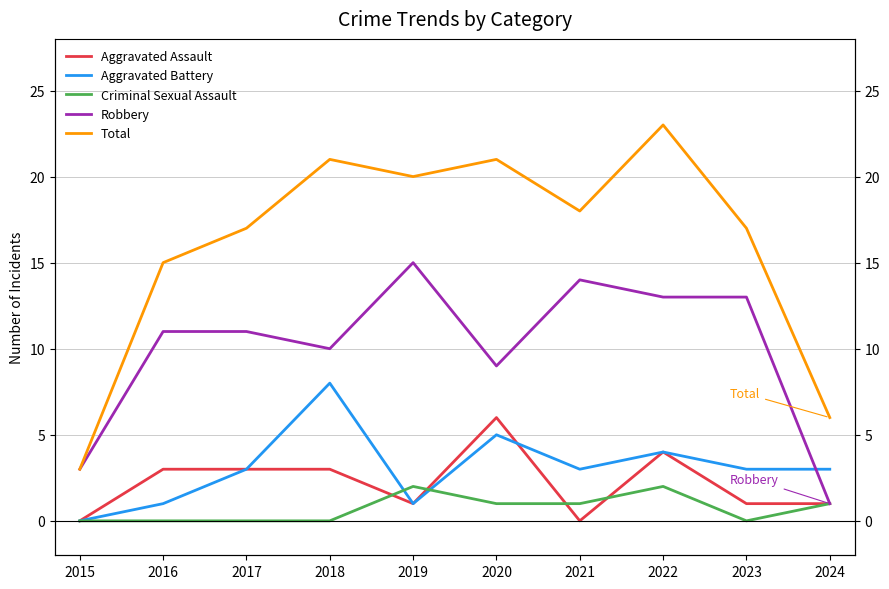

Is this an area chart (filled region under the line)?

No